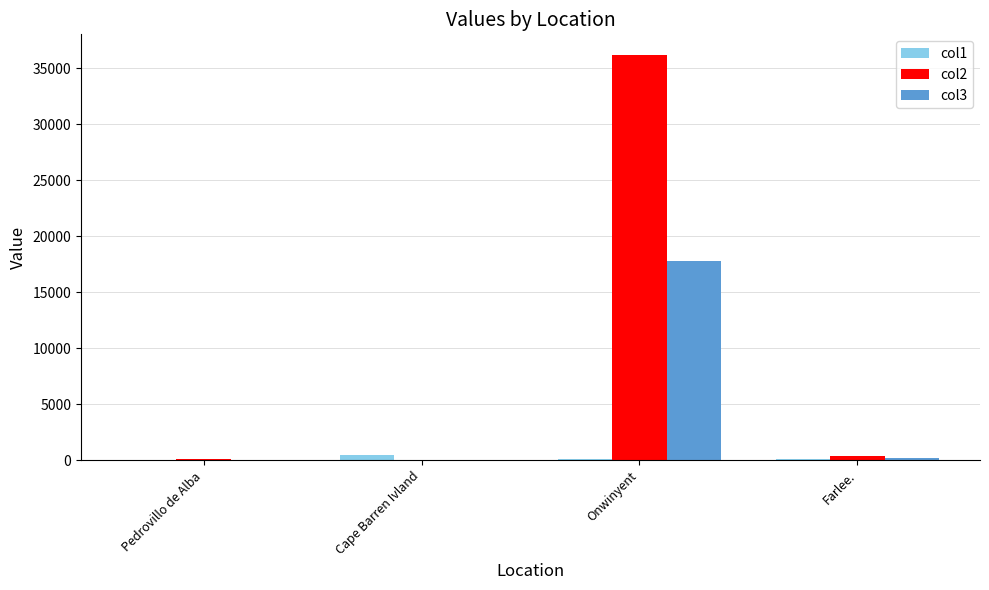

How many groups of bars are there?

4